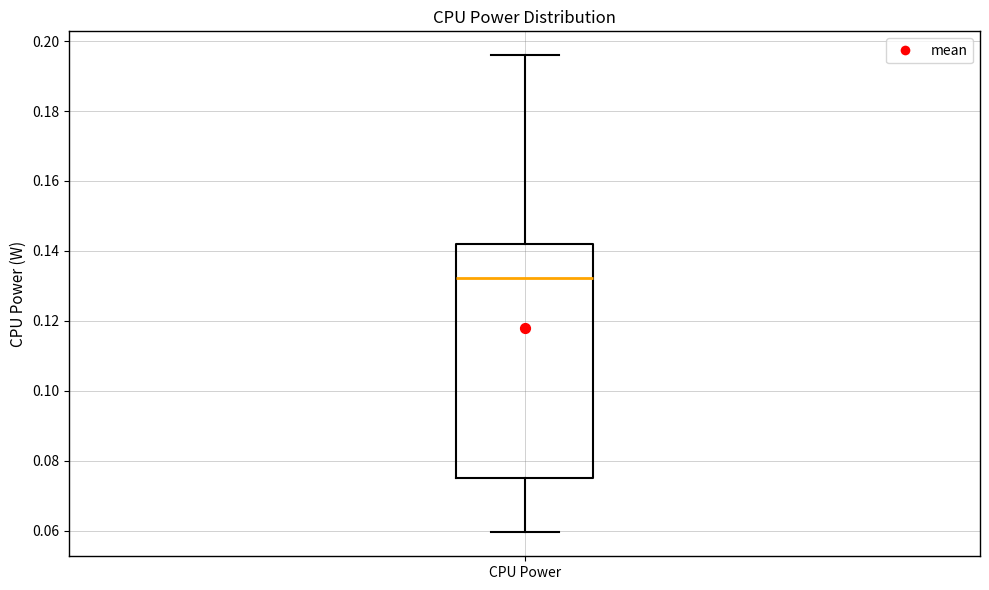

Where does the lower whisker of the box for CPU Power end on the y-axis? The values are not printed on the chart, so give them approximately, as read against the axis.

0.060